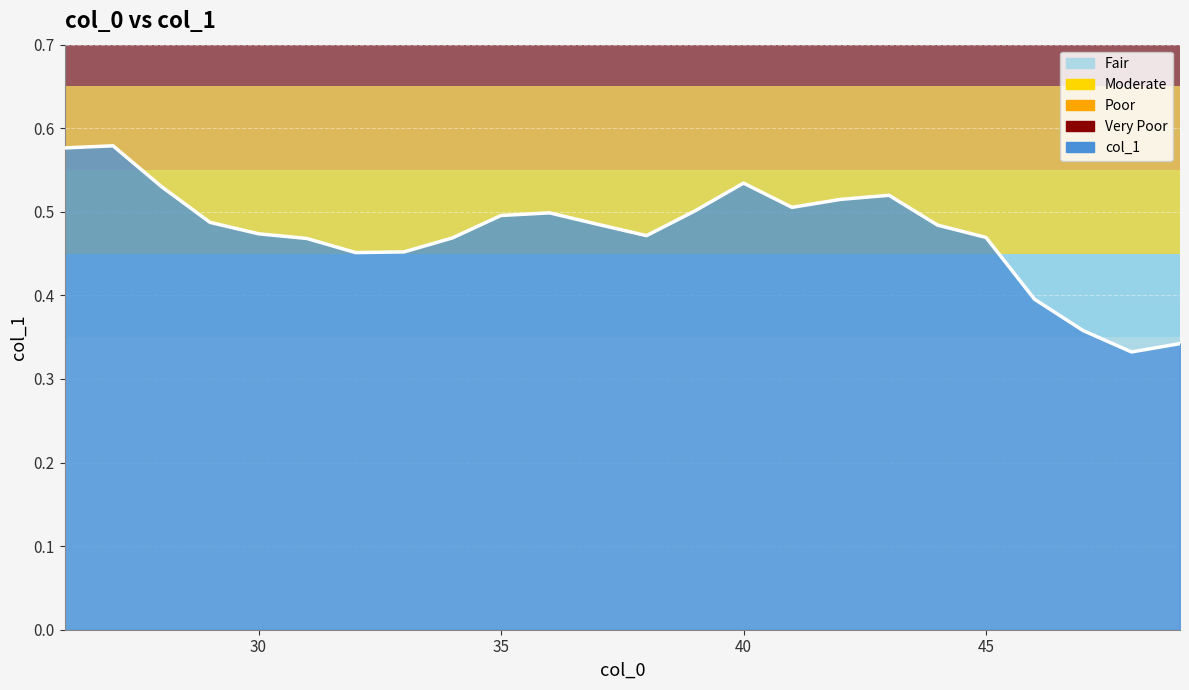

How many lines are shown in the chart?

1